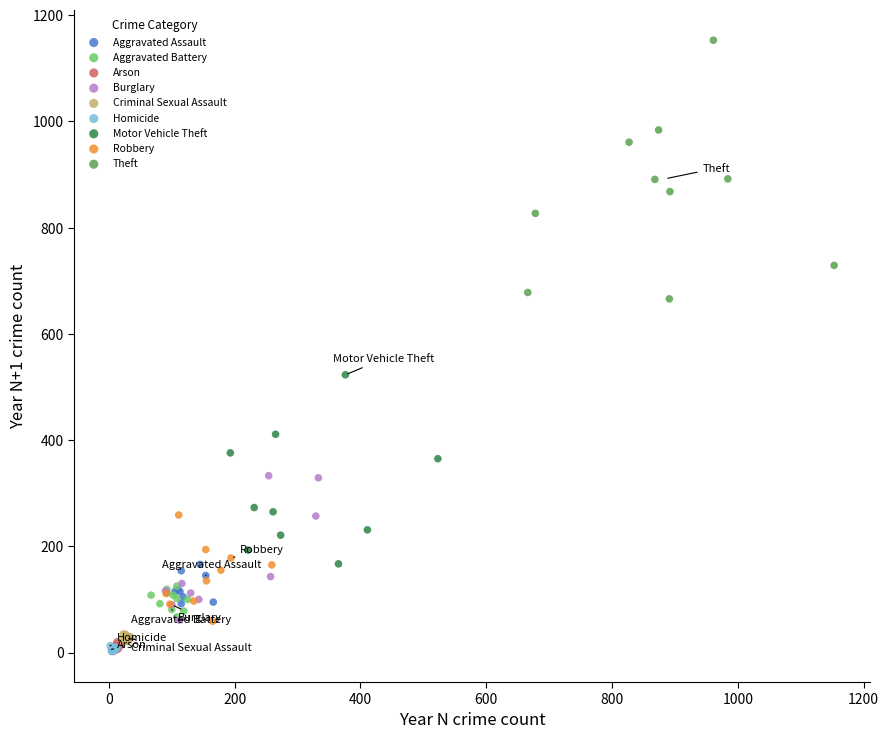

Which series has the largest Y range (max minus min)?

Theft